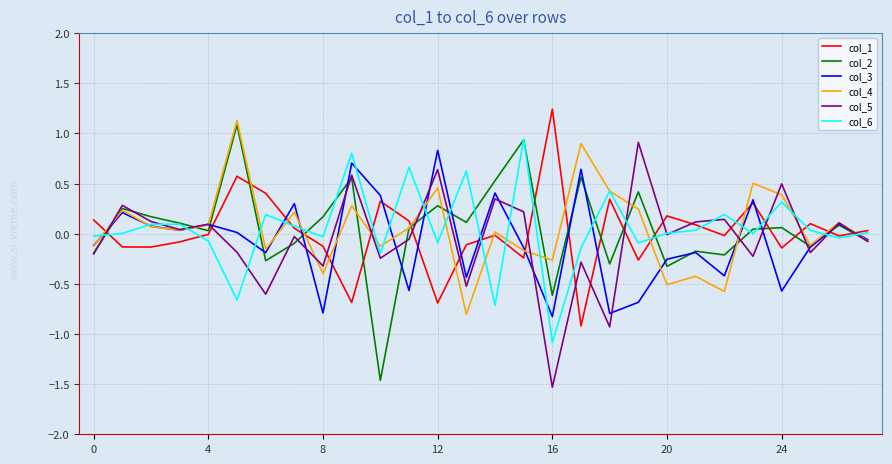

What is the minimum value shown in the chart?

-1.5